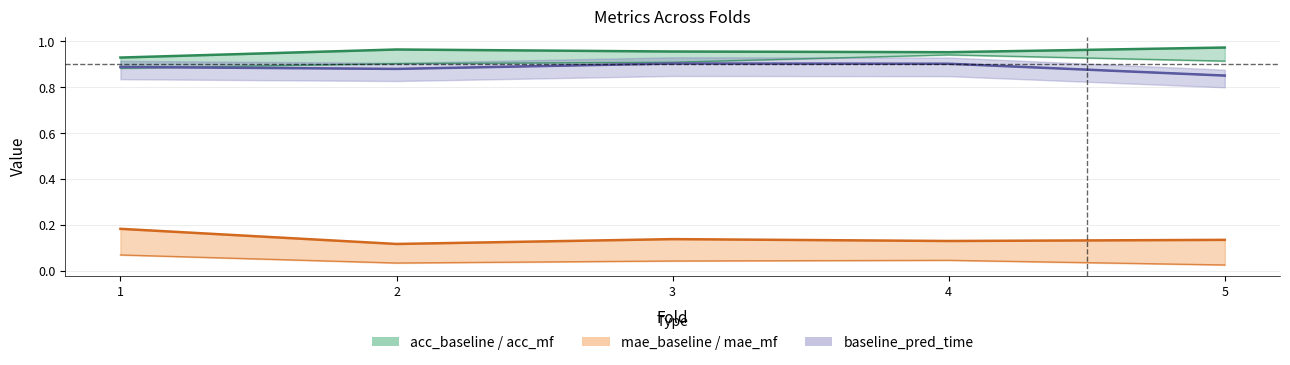

Does the chart have visible grid lines?

Yes